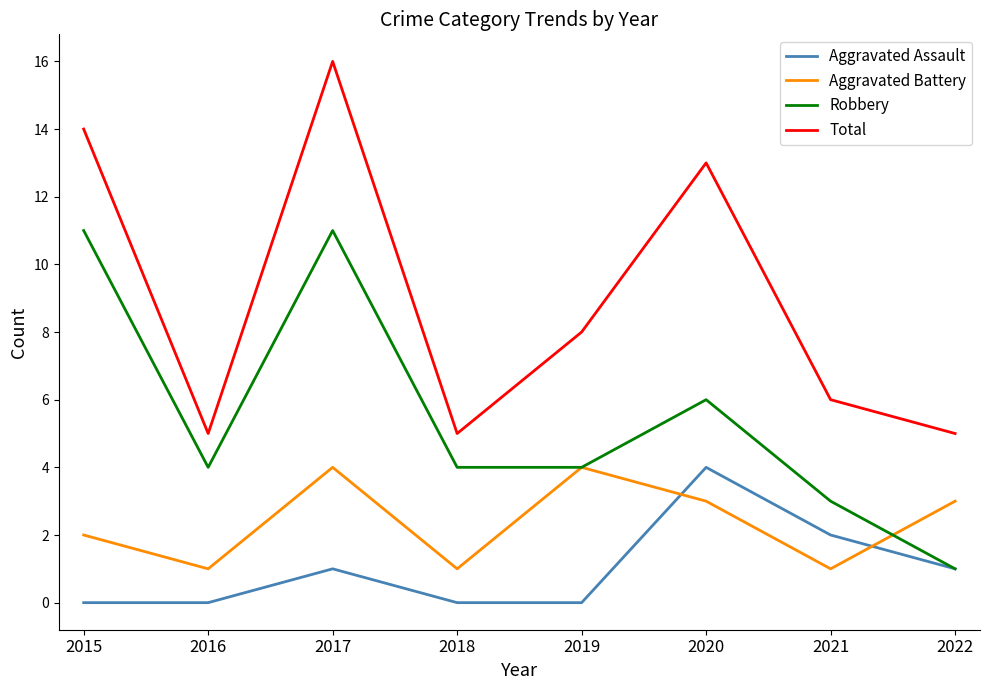

What is the difference between the Robbery values at 2022 and 2019?

3